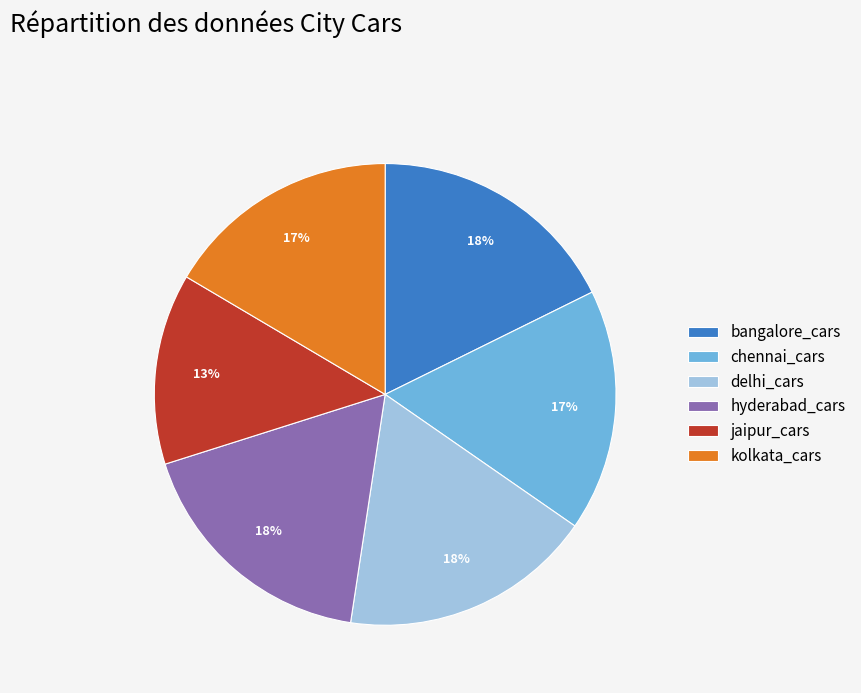

Which slice is the smallest?

jaipur_cars